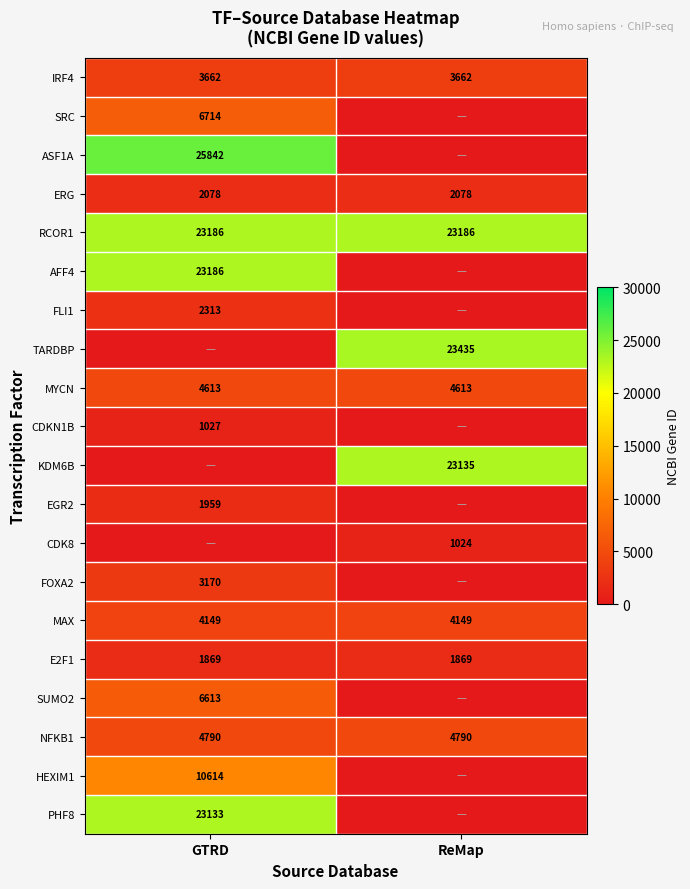

What is the sum of all NFKB1 values?

9580